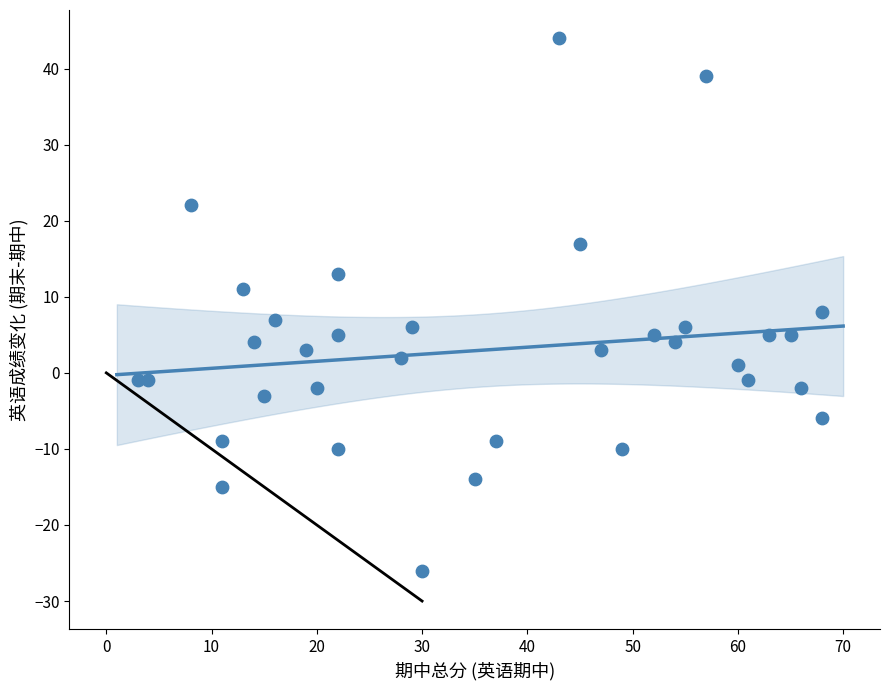

What Y value in the scatter plot is closest to 9?

8